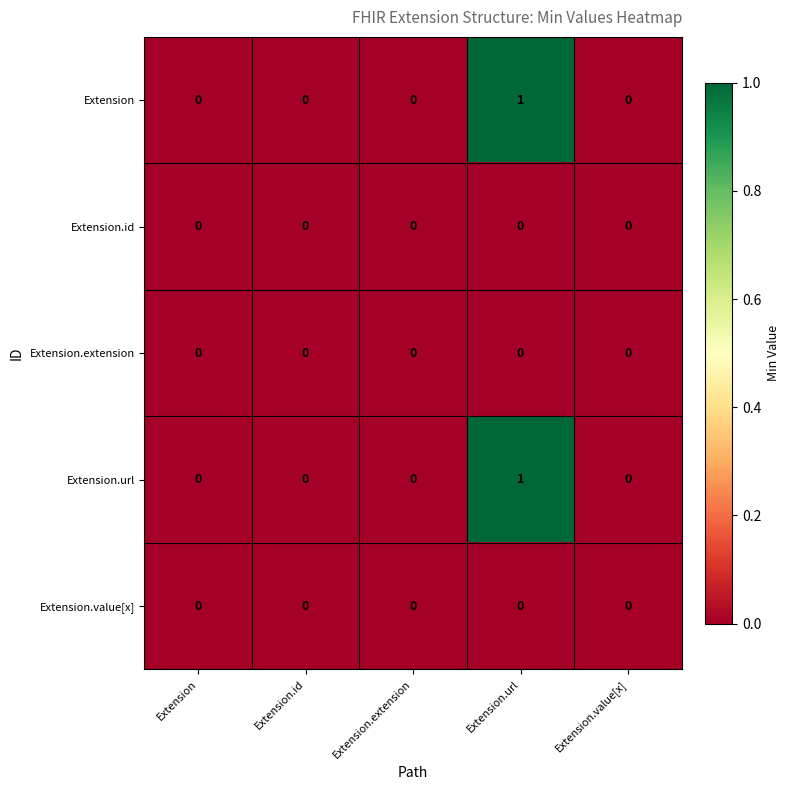

Which category has the highest value in the Extension series?

Extension.url